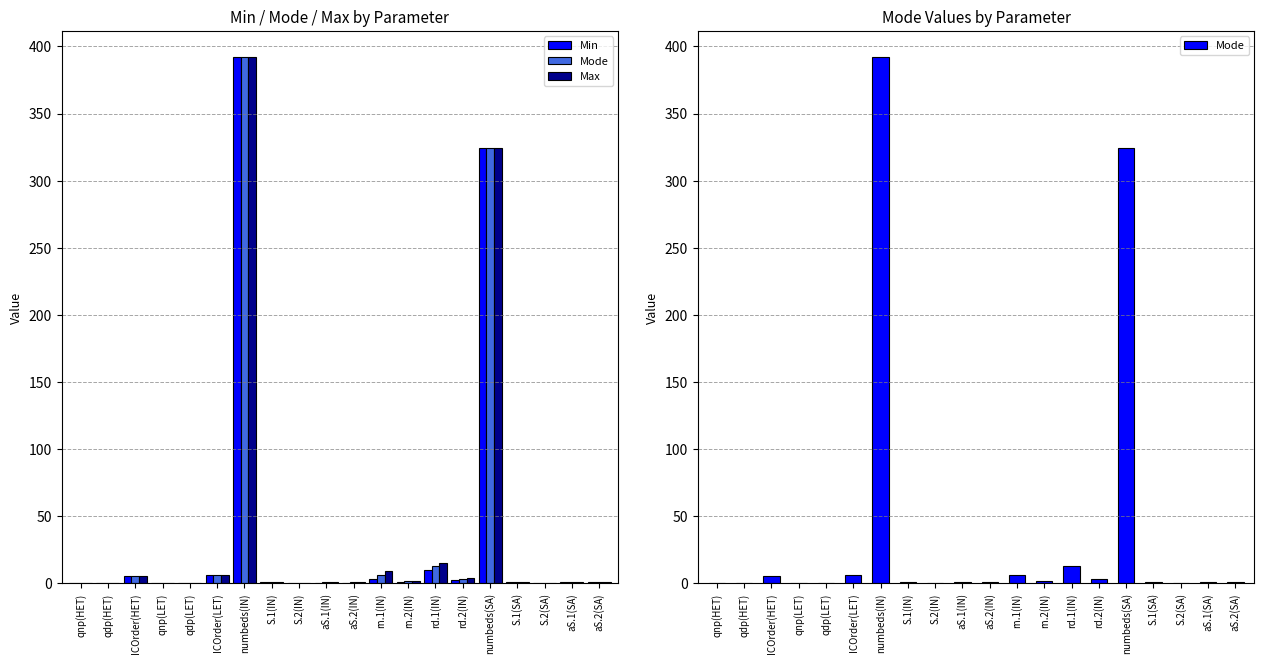

What are all the series names shown in the legend?

Min, Mode, Max